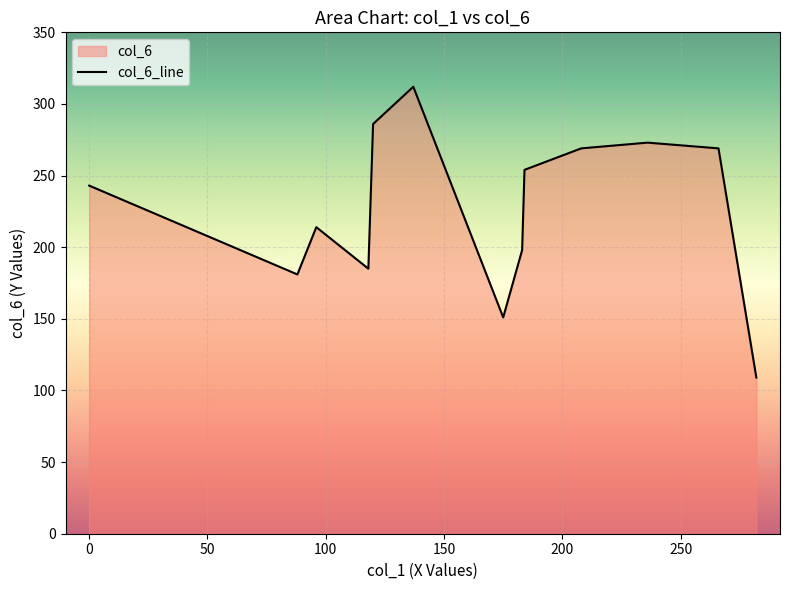

What is the maximum value shown in the chart?

312